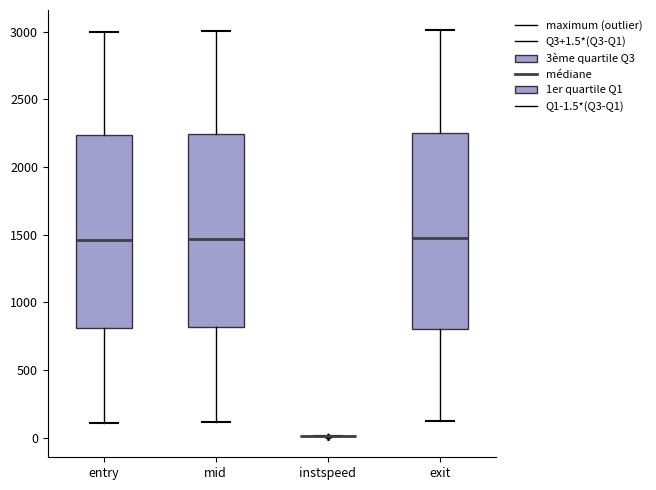

Where does the median line of the box for mid sit on the y-axis? The values are not printed on the chart, so give them approximately, as read against the axis.

1450